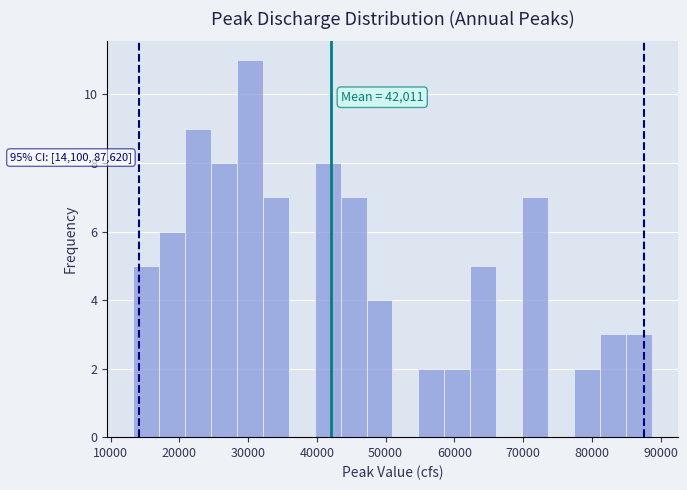

Read against the x-axis, roughly where is the centre of the tallest bar?

30000